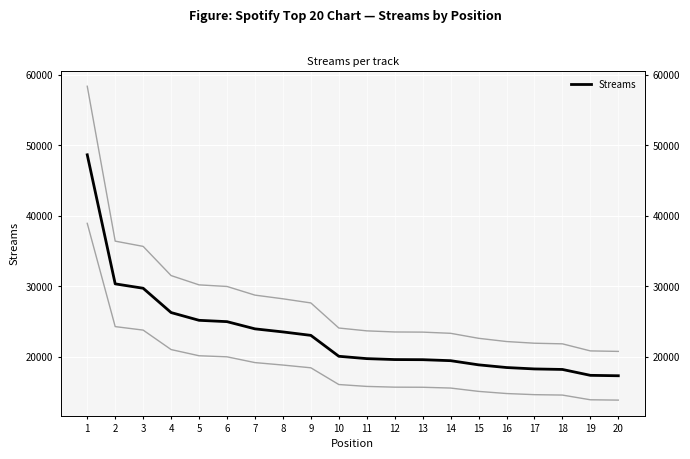

The chart shows a value of 17334 at 19. True or false?

True